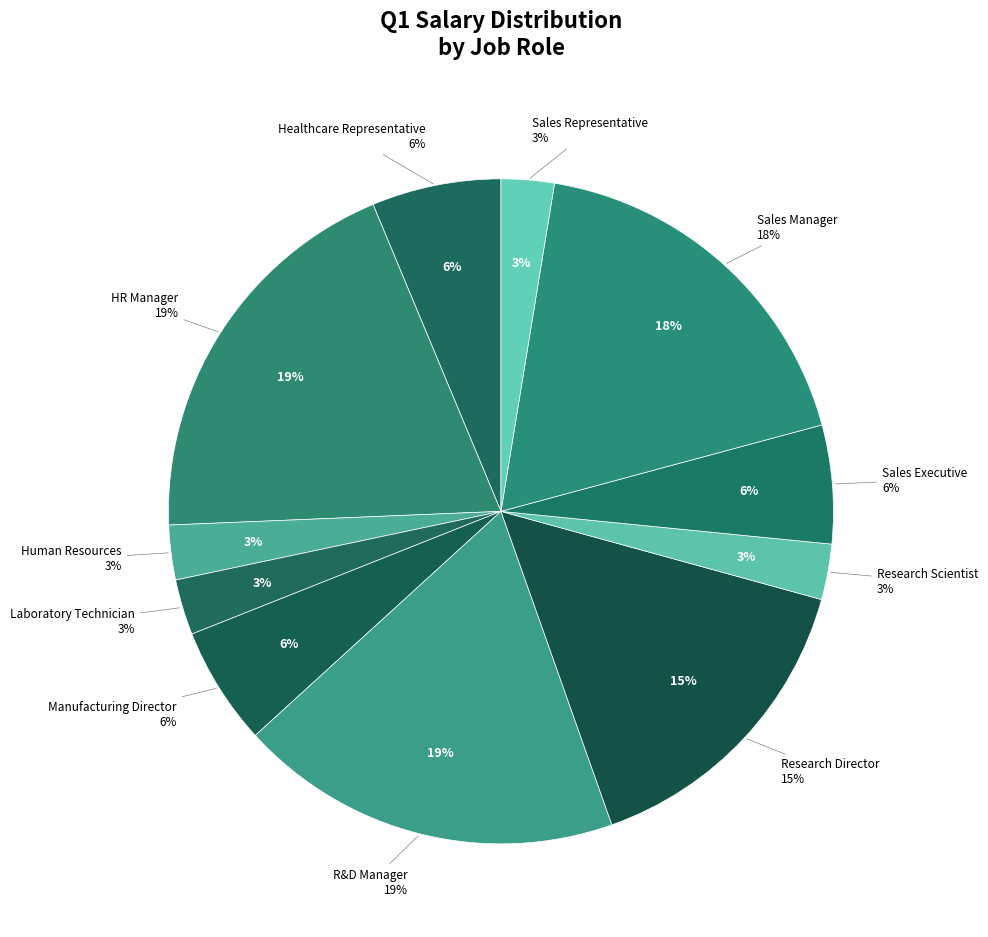

How much of the chart is everything except Human Resources?

97.3%